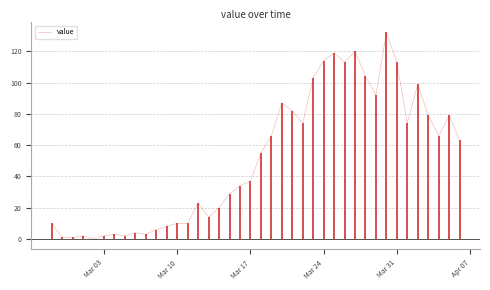

What is the value of the 17th point from the left?

20